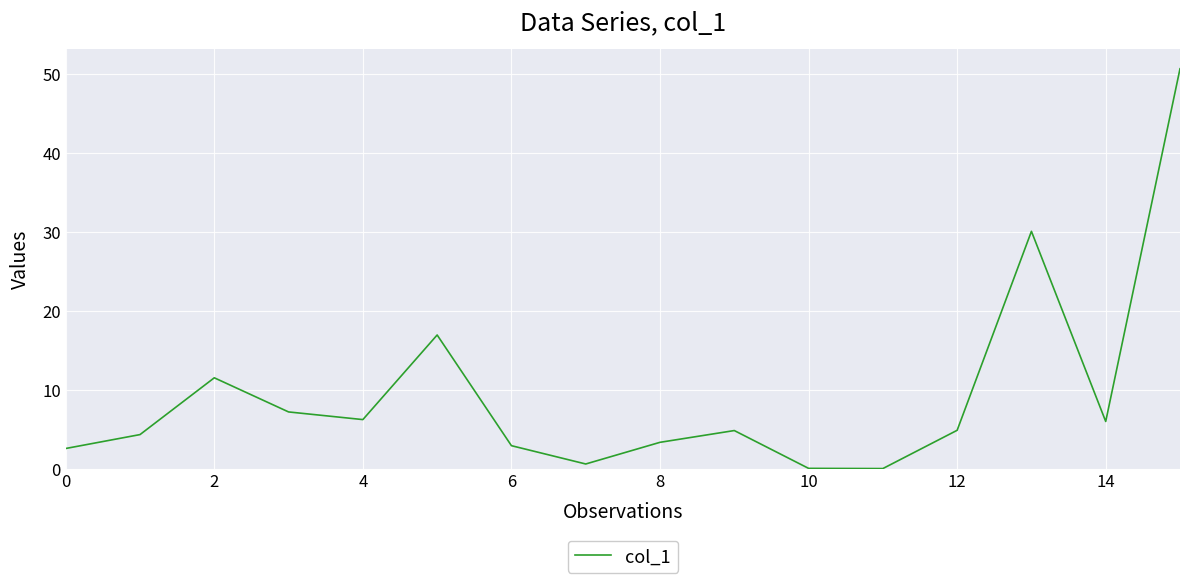

What is the difference between the maximum and minimum values?

50.7